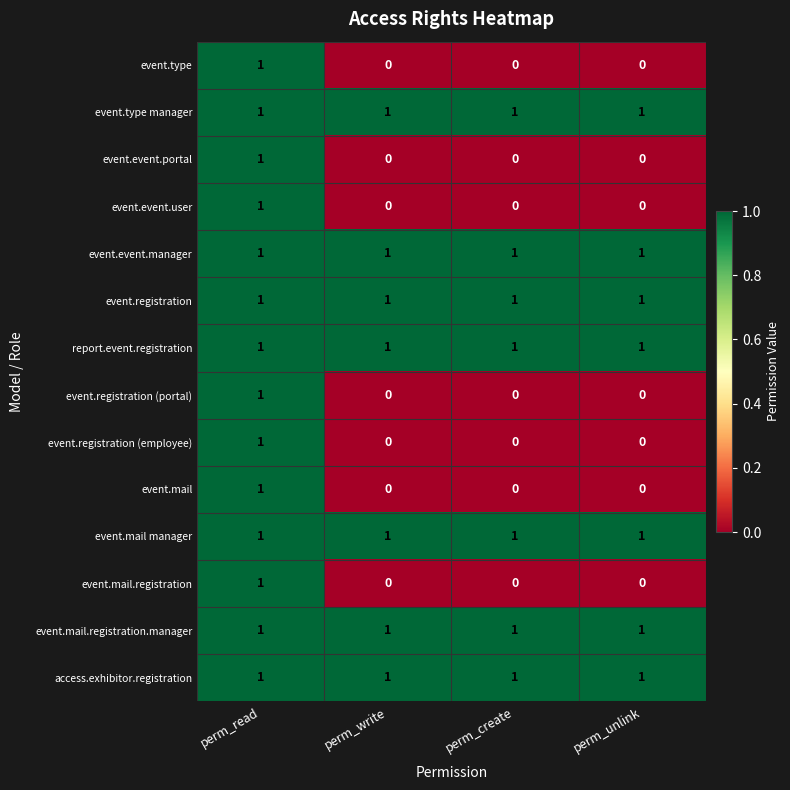

What is the maximum value shown in the chart?

1